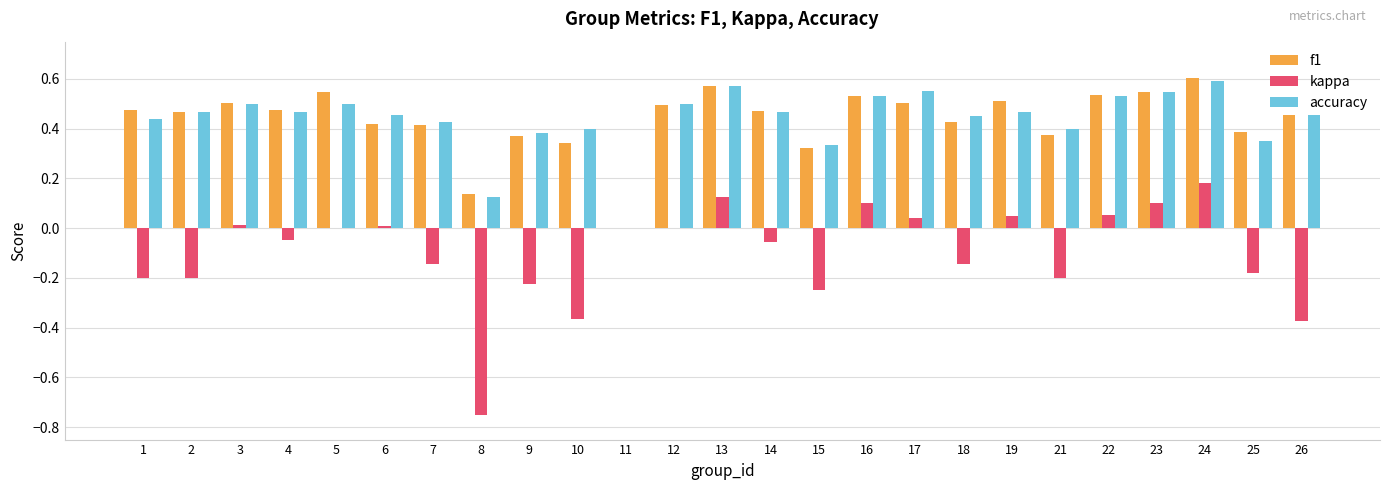

How many values in accuracy are above zero?

24